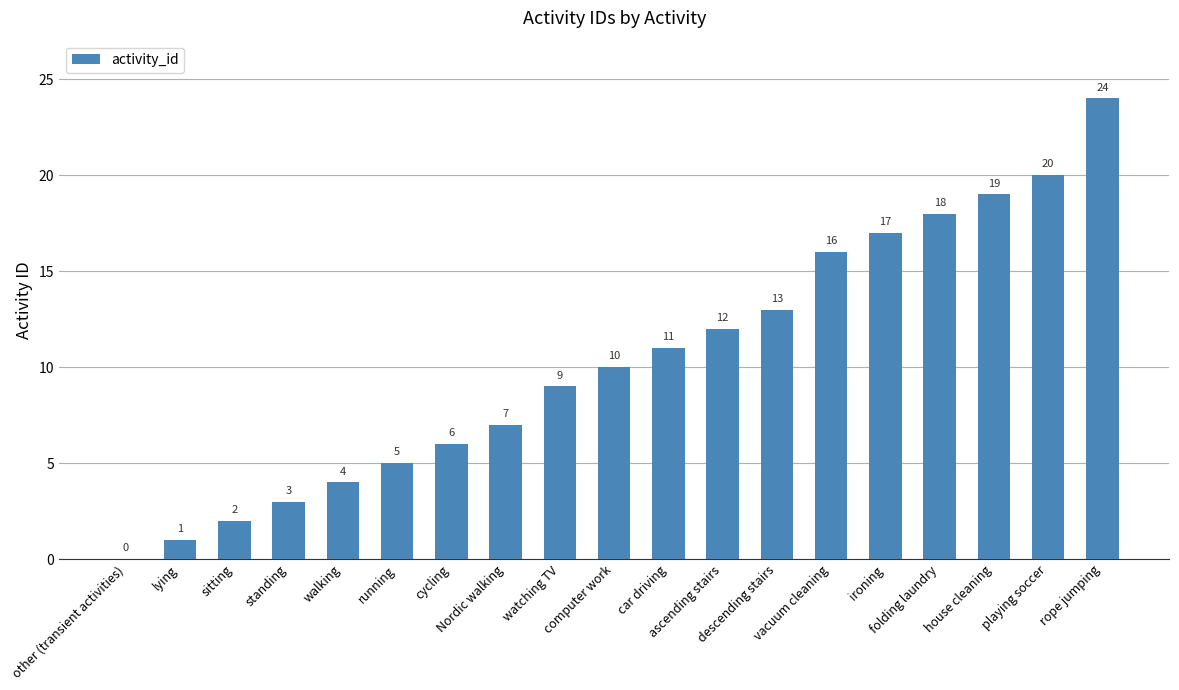

Reading right to left, list all the values displayed in this chart.

rope jumping=24	playing soccer=20	house cleaning=19	folding laundry=18	ironing=17	vacuum cleaning=16	descending stairs=13	ascending stairs=12	car driving=11	computer work=10	watching TV=9	Nordic walking=7	cycling=6	running=5	walking=4	standing=3	sitting=2	lying=1	other (transient activities)=0